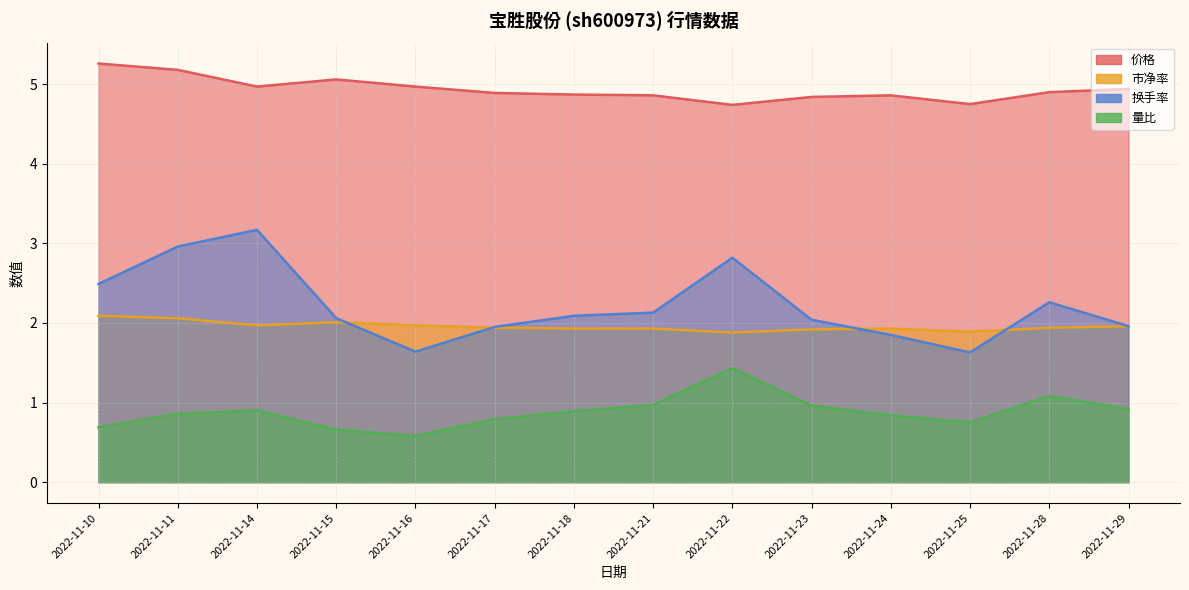

Between 2022-11-16 and 2022-11-23, which series saw the biggest shift?

价格